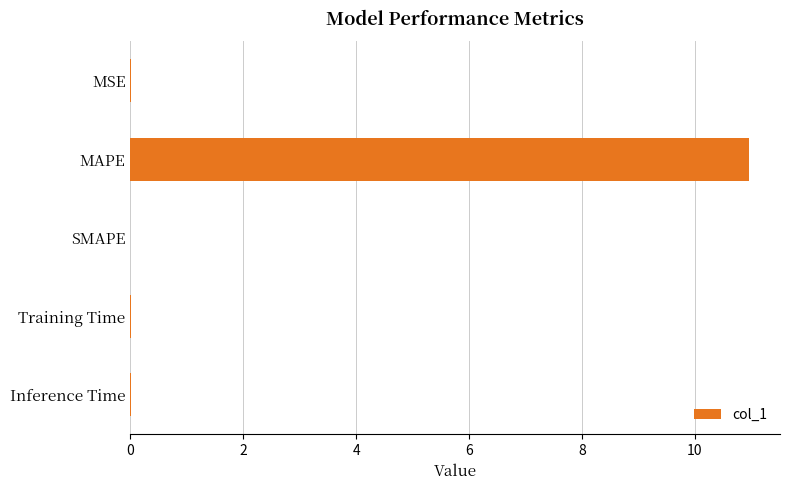

True or false: the data shows 0.0 at MSE.

True